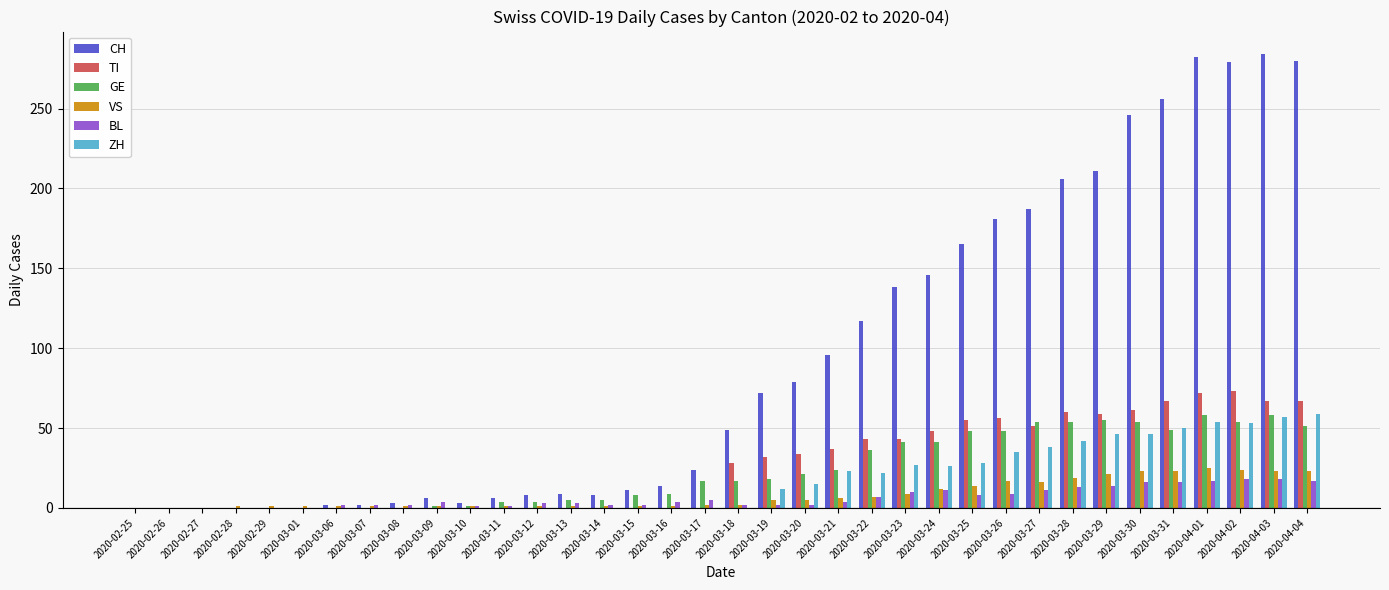

Is the value of ZH at 2020-03-15 greater than the value of TI at 2020-04-01?

No